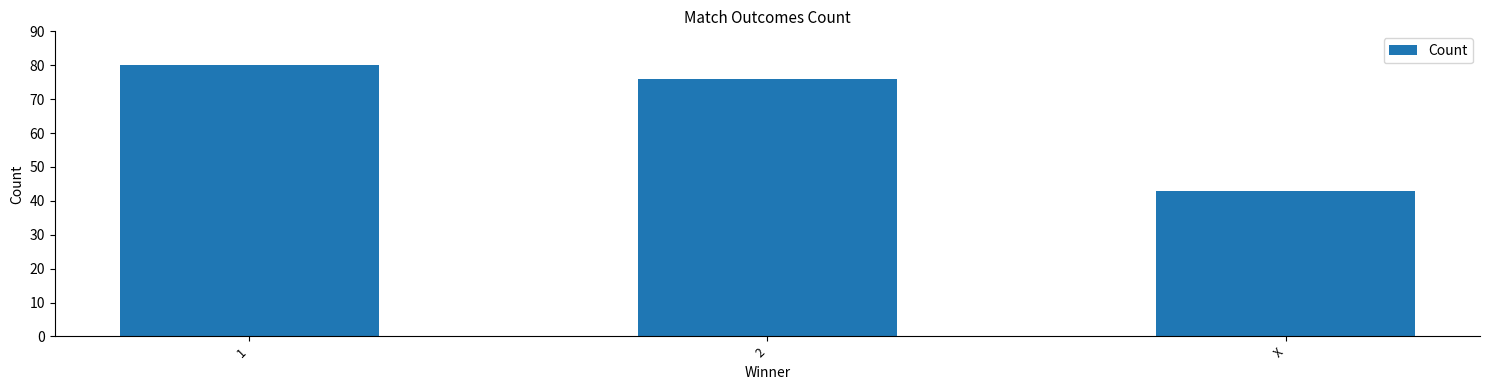

Which label corresponds to the smallest value in the chart?

X